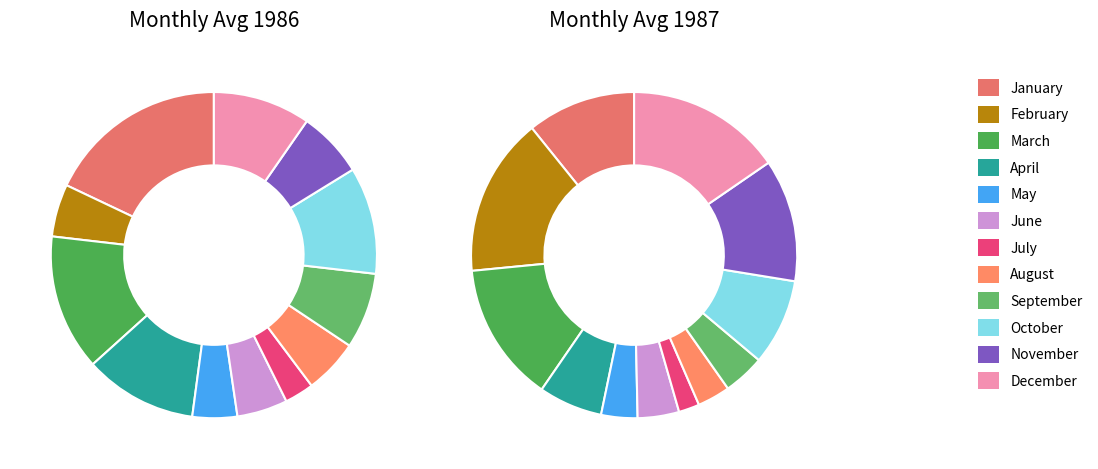

Does December represent more than half of the total?

No